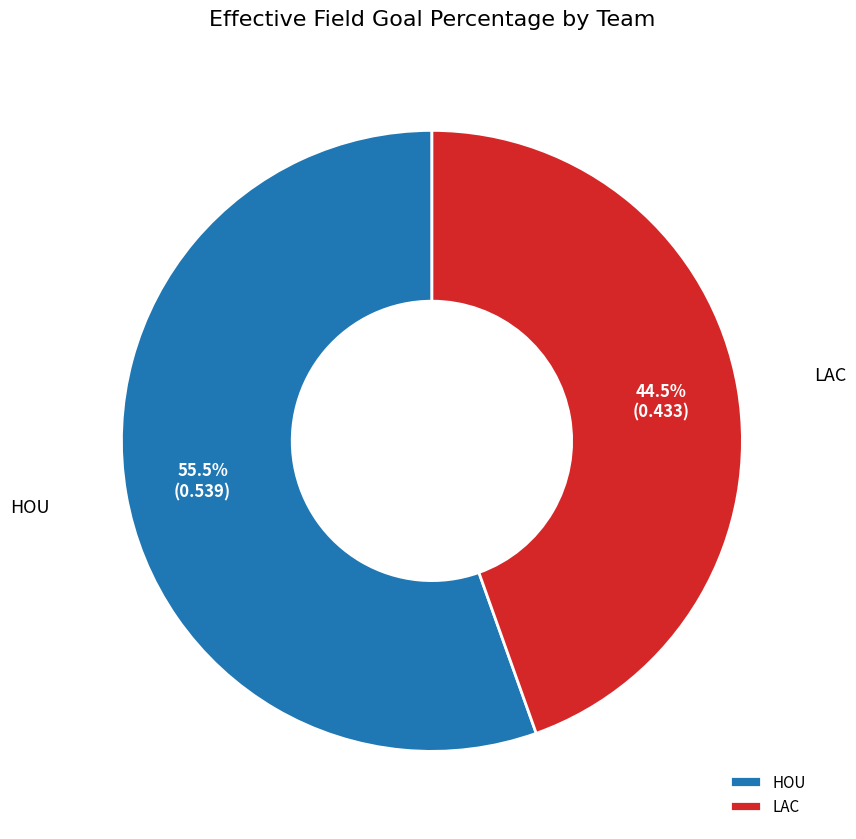

Is the sum of HOU and LAC greater than half?

Yes